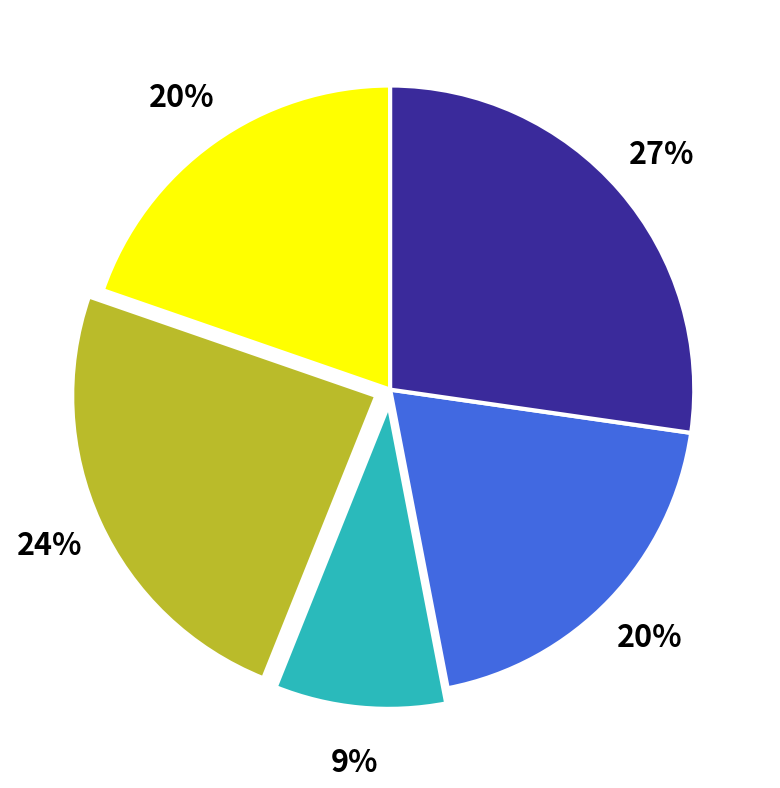

Is there any slice that represents more than half of the pie?

No